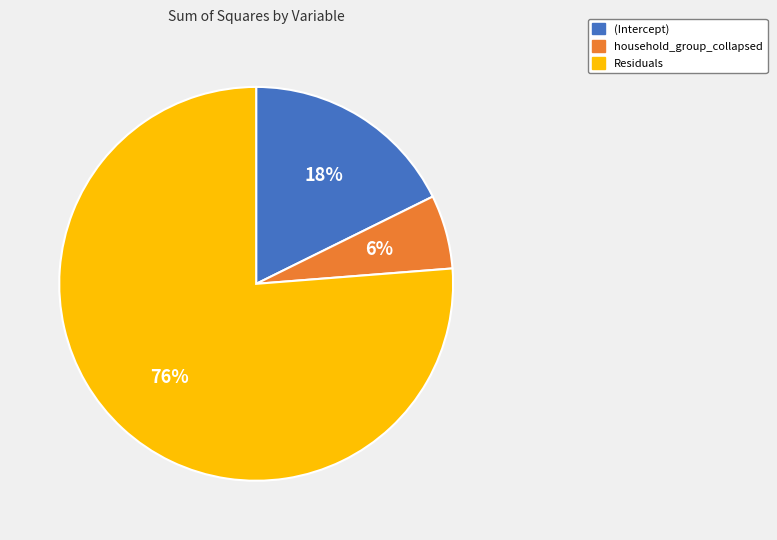

The Residuals slice represents 84% of the pie. True or false?

False